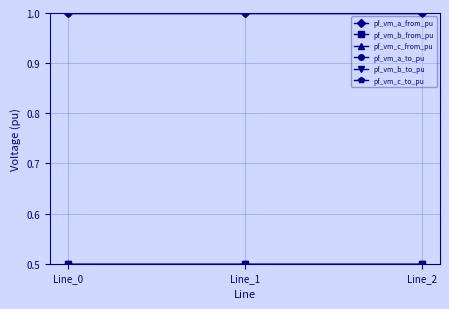

What is the minimum value for pf_vm_b_to_pu?

0.5